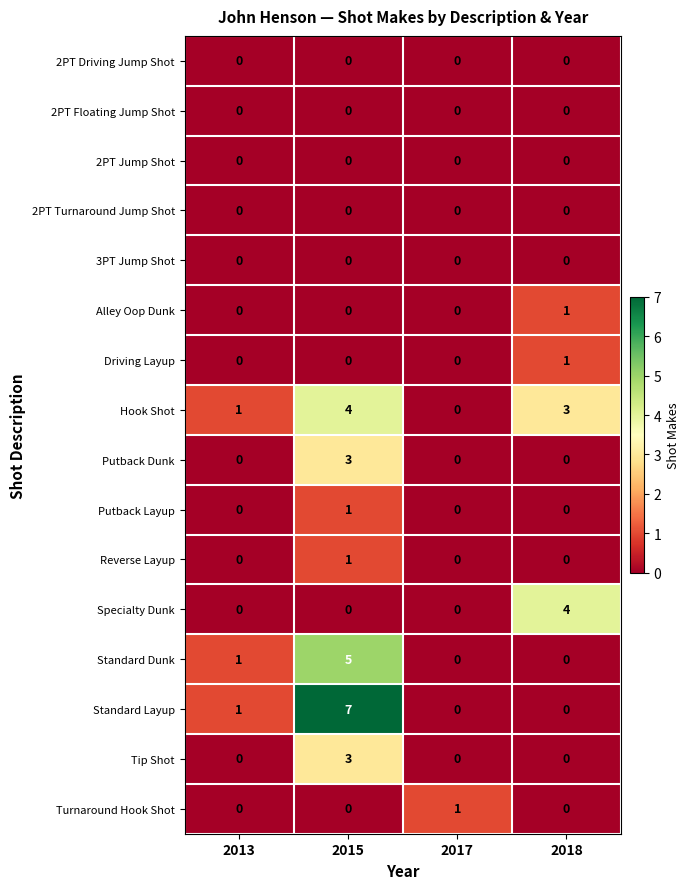

The Putback Dunk series shows 0 at 2018. True or false?

True